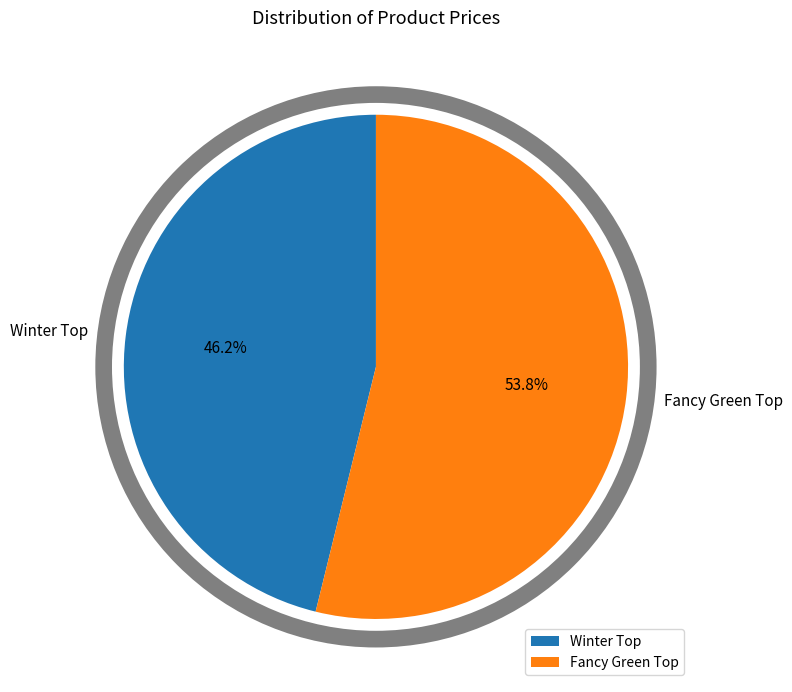

How many segments does this pie chart have?

2